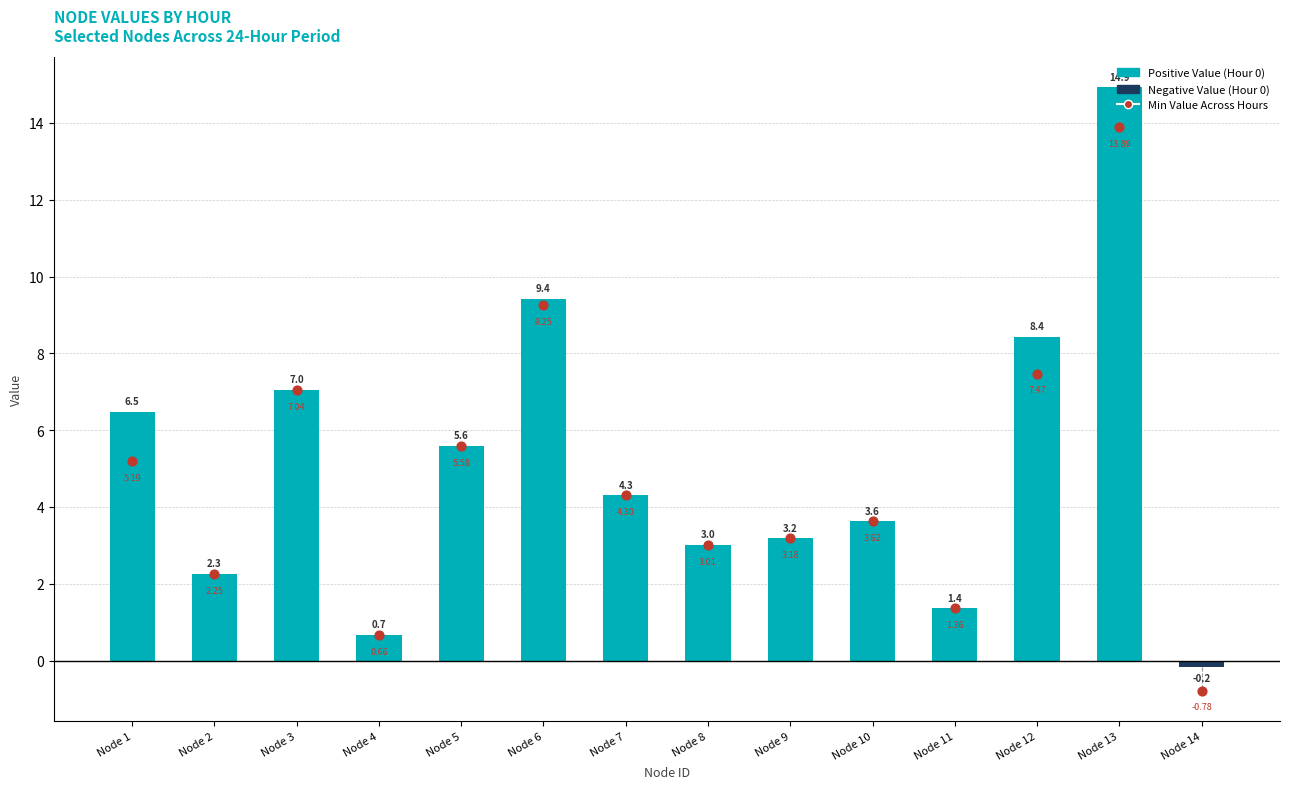

Between Node 3 and Node 5, which is larger?

Node 3